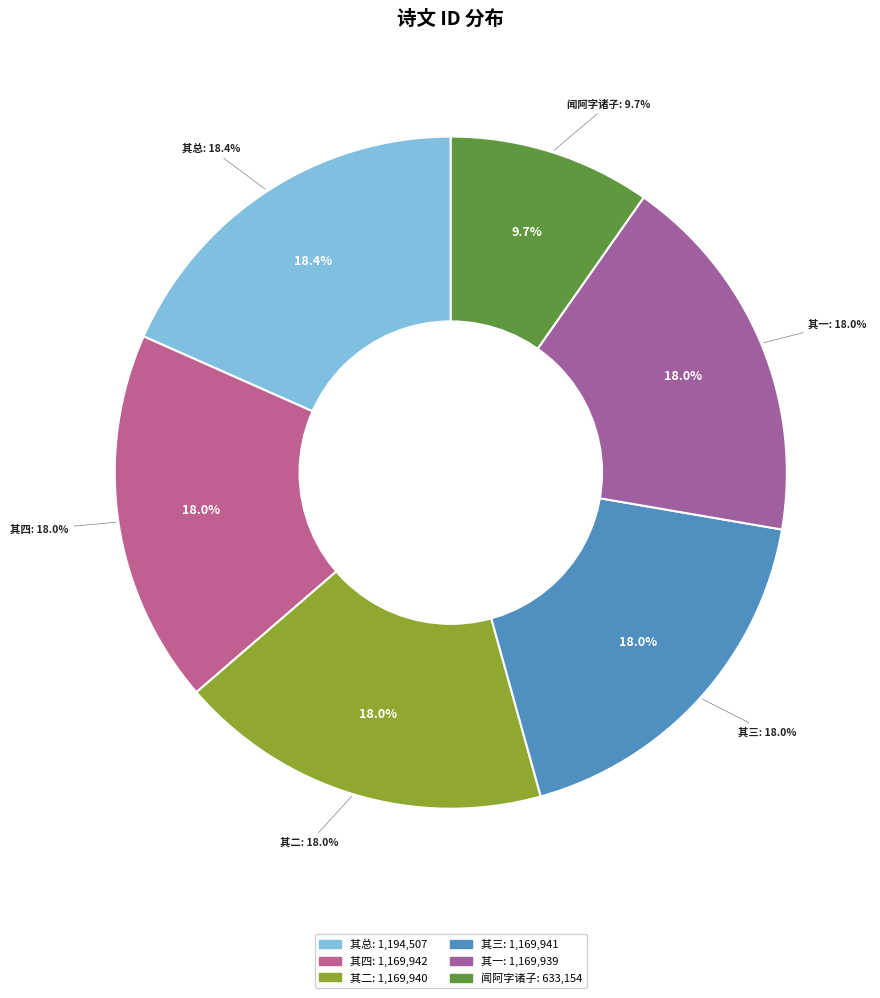

What percentage is NOT represented by 闻阿字诸子改从海舶还?

90.3%